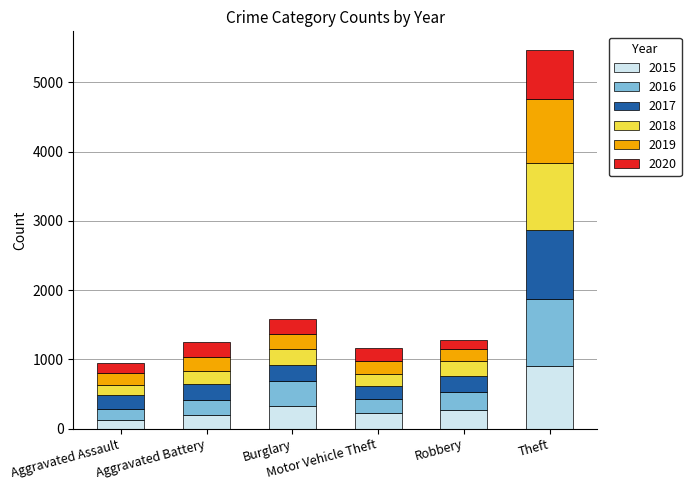

How many bars are there in total?

6